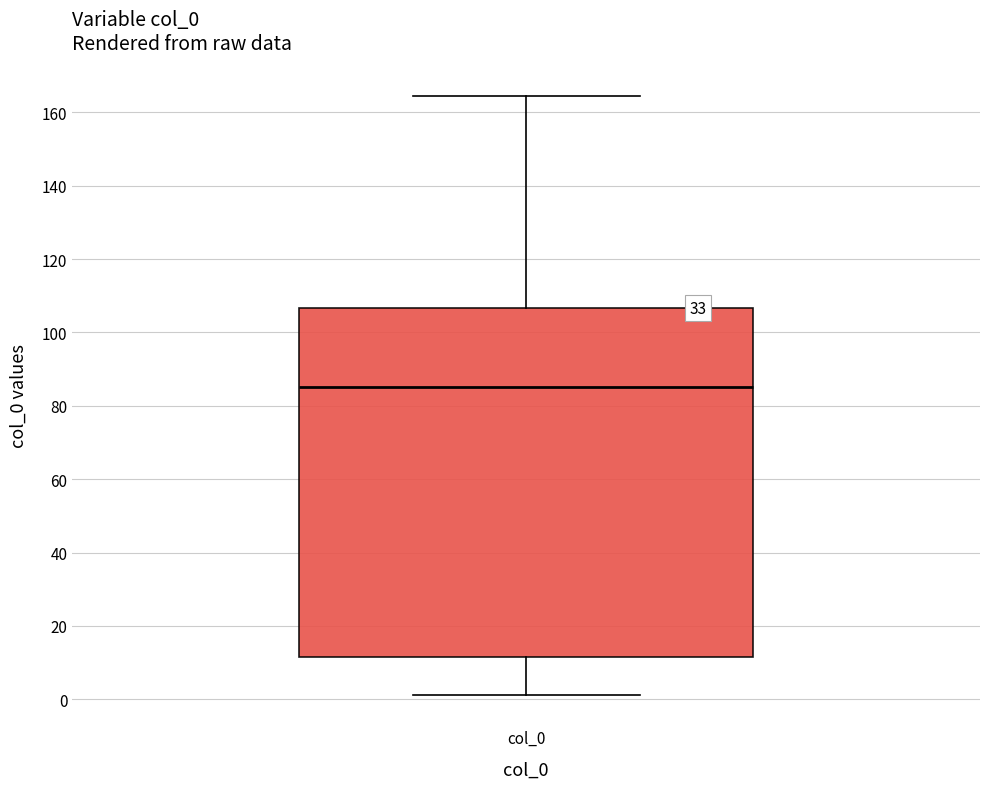

Read this box plot against the y-axis: the position of the median line, the range covered by the box, and the ends of both whiskers. The values are not printed on the chart, so give them approximately, as read against the axis.

median 86, box 12 to 106, whiskers 2 to 164